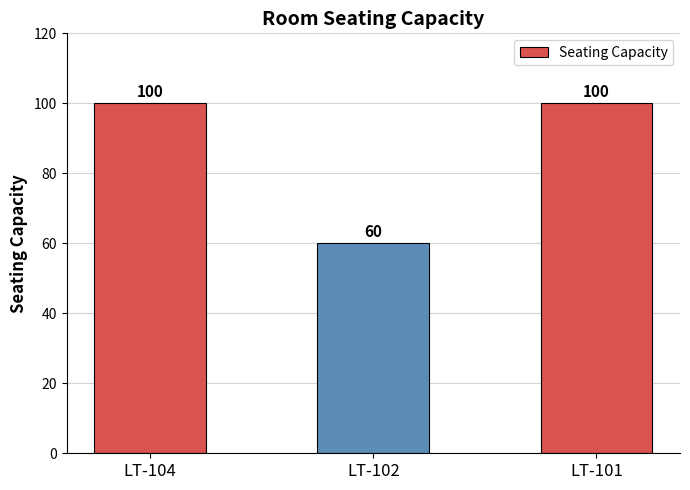

Reading left to right, extract all data points from this chart.

100	60	100